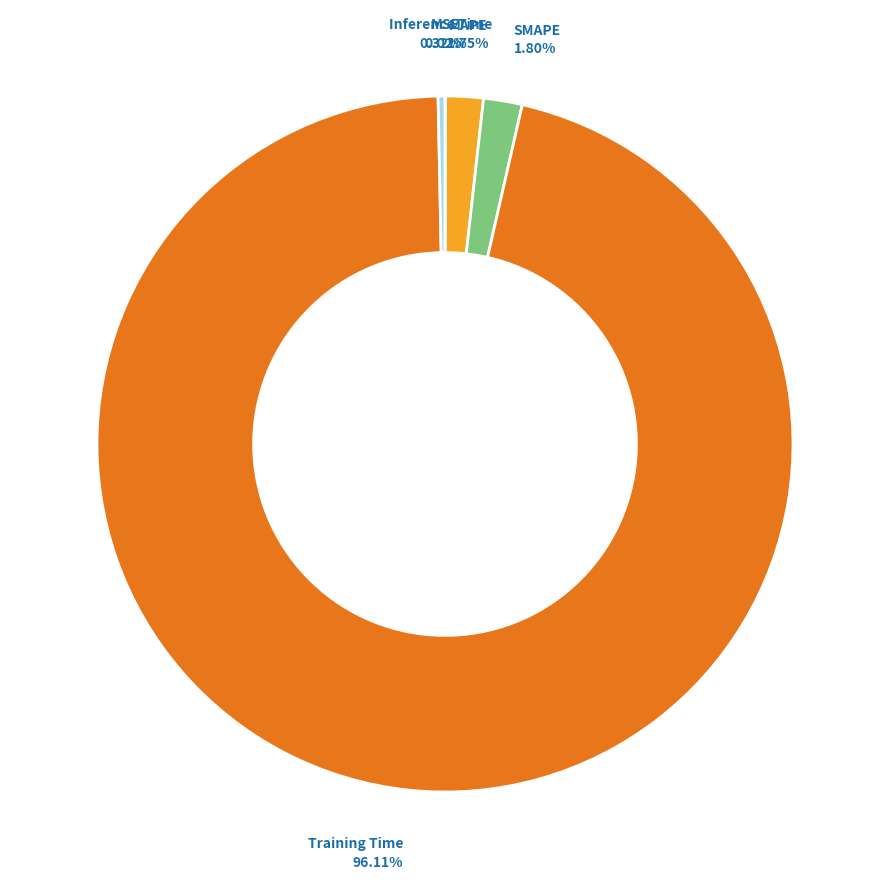

Is there any slice that represents more than half of the pie?

Yes